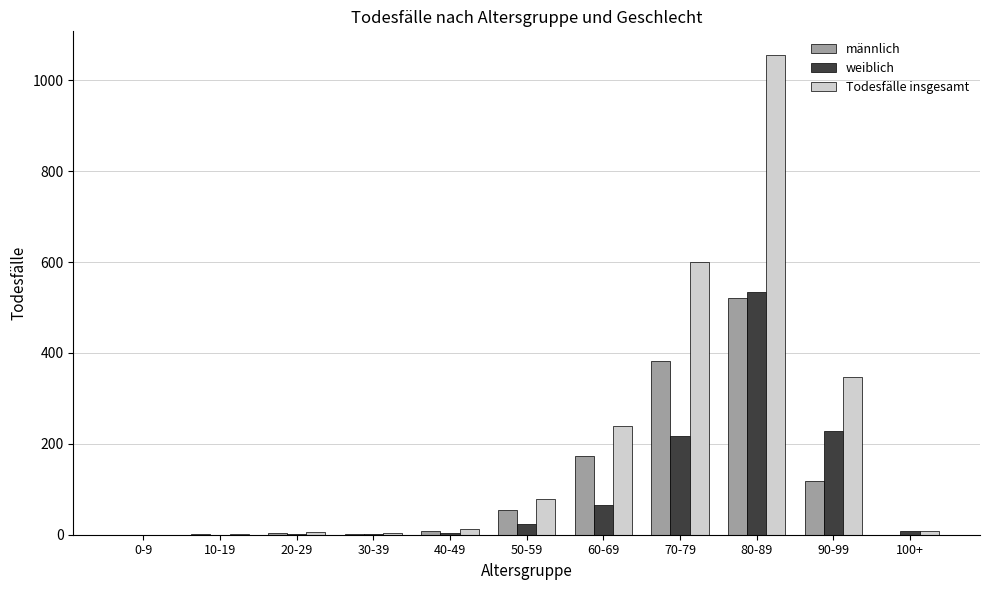

True or false: männlich has a value of 119 at 90-99.

True